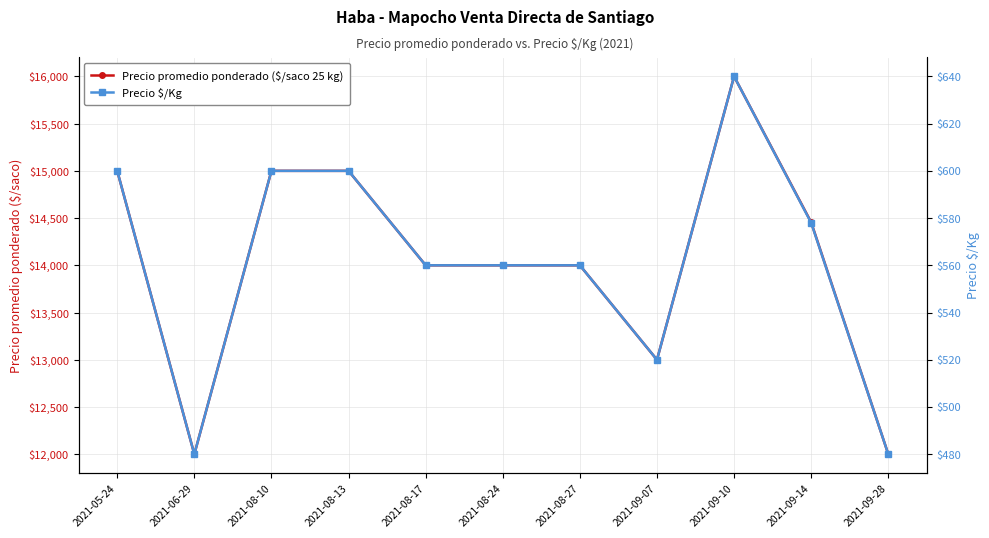

What is the approximate value of Precio promedio ponderado ($/saco 25 kg) at 2021-08-27, to the nearest 100?

14000